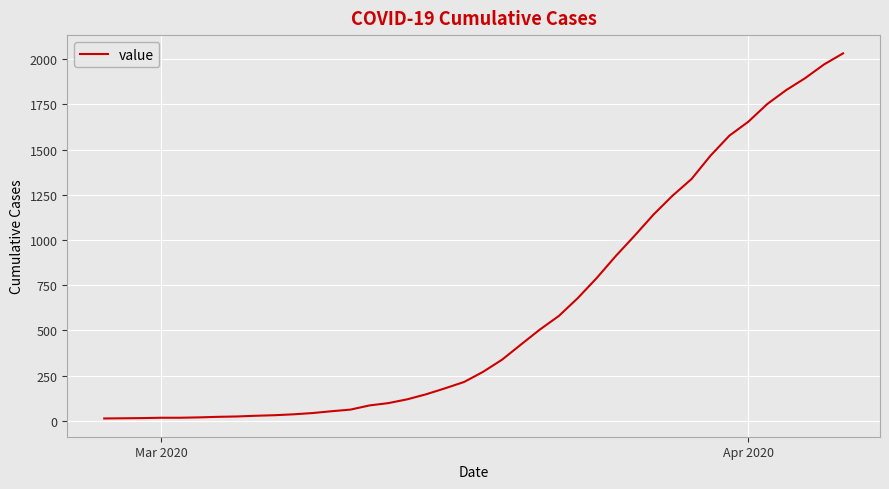

What is the greatest value displayed?

2032